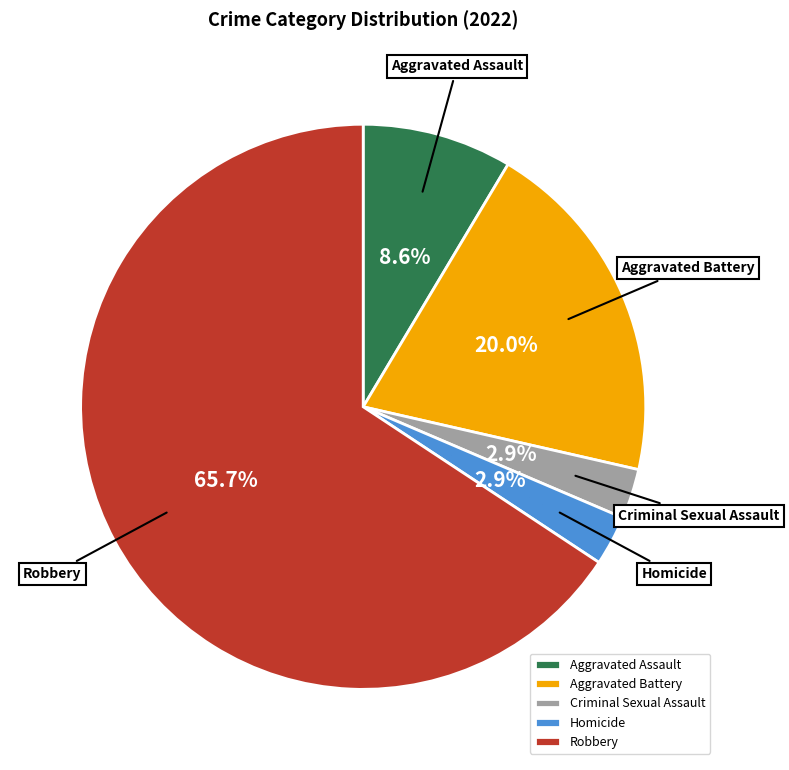

To the nearest percent, what is the combined percentage of Aggravated Assault and Aggravated Battery?

29%